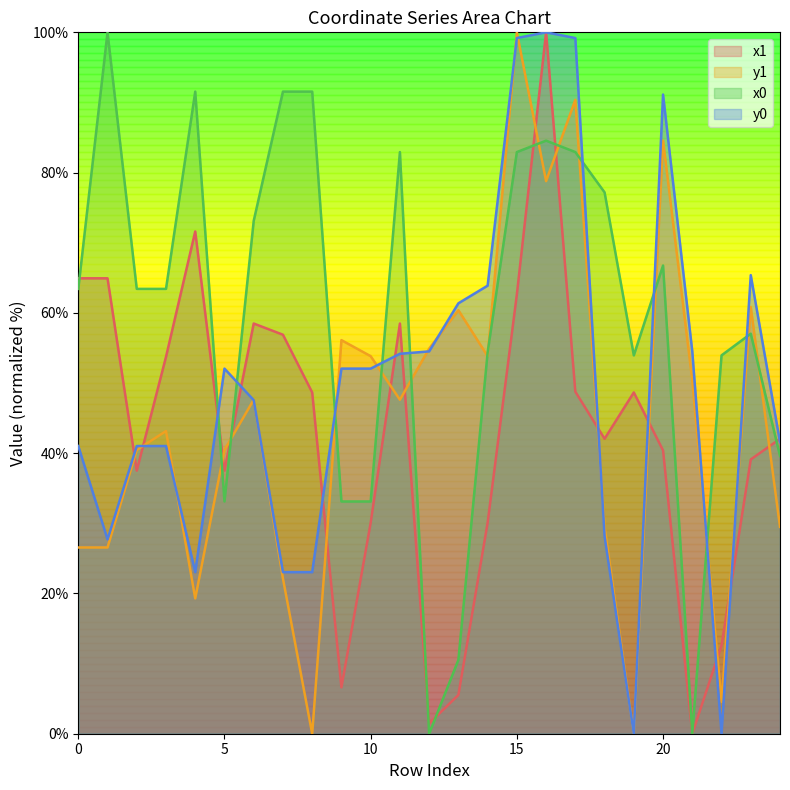

At which category does the chart reach its minimum across all series?

21